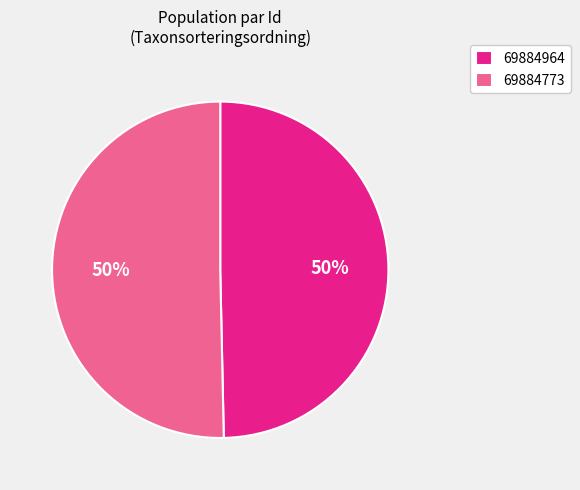

To the nearest percent, what is the combined percentage of 69884773 and 69884964?

100%